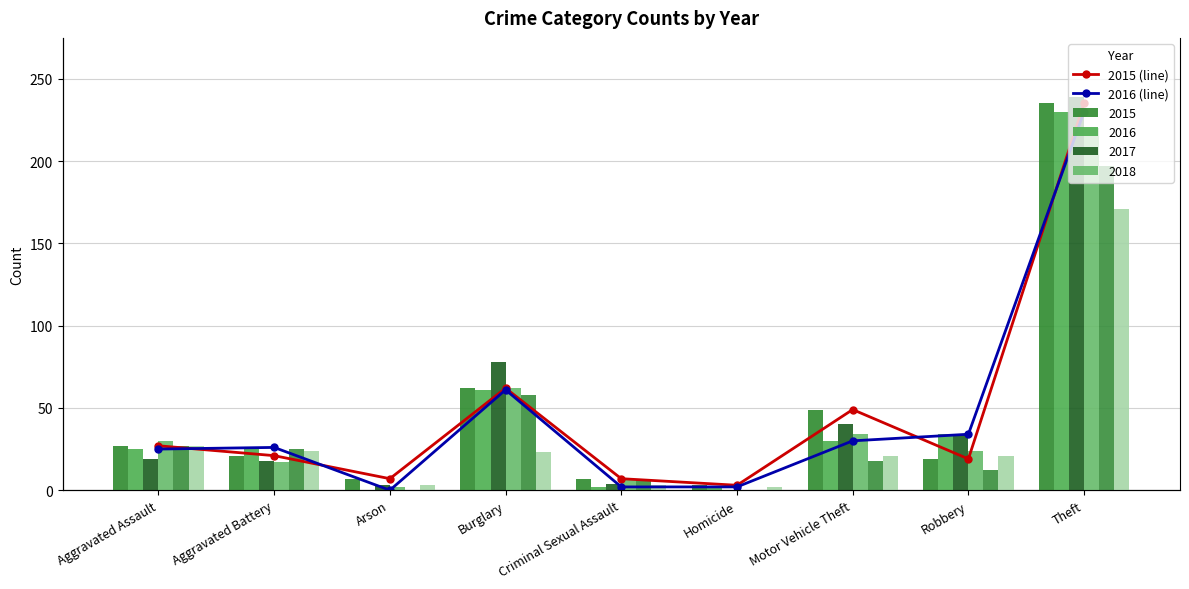

How many values in the 2015 (line) series are below 21?

4